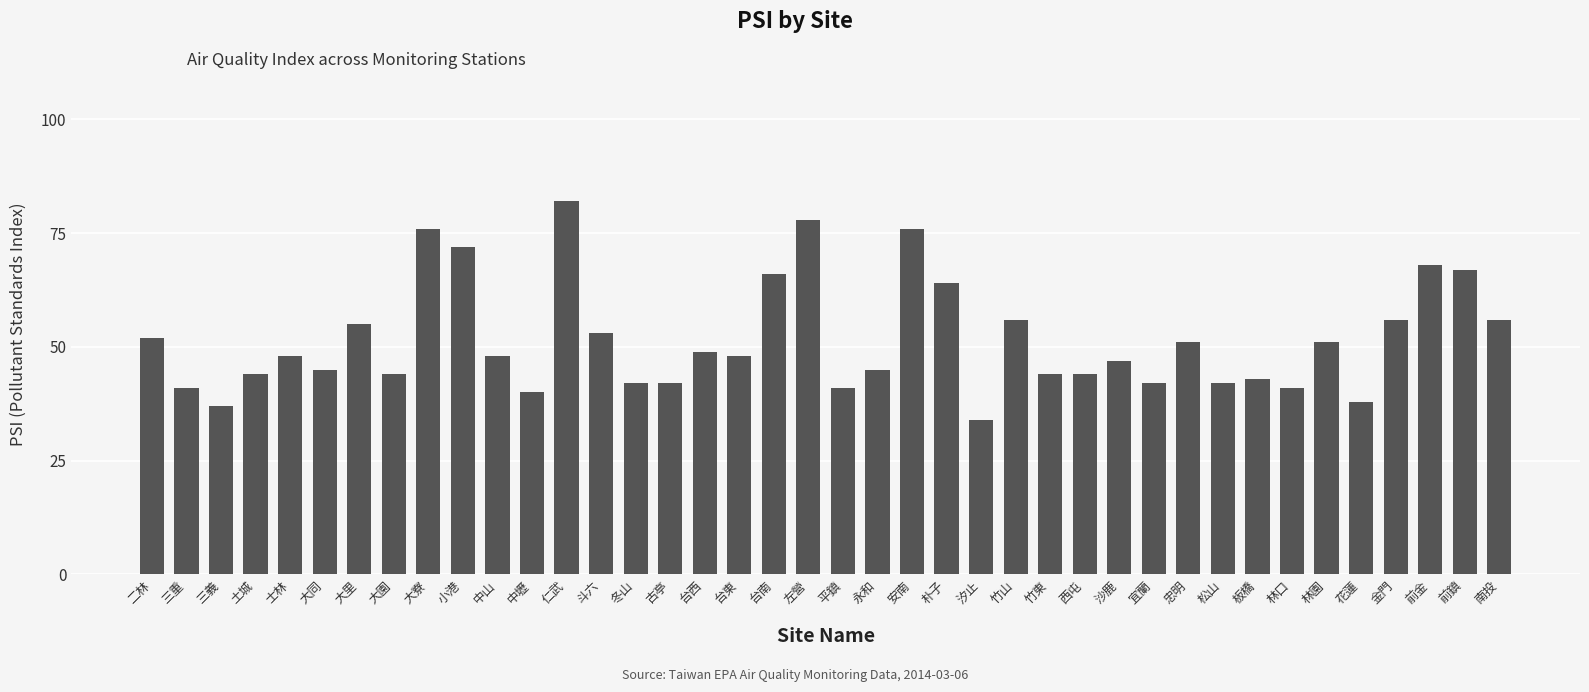

True or false: the data shows 56 at 金門.

True